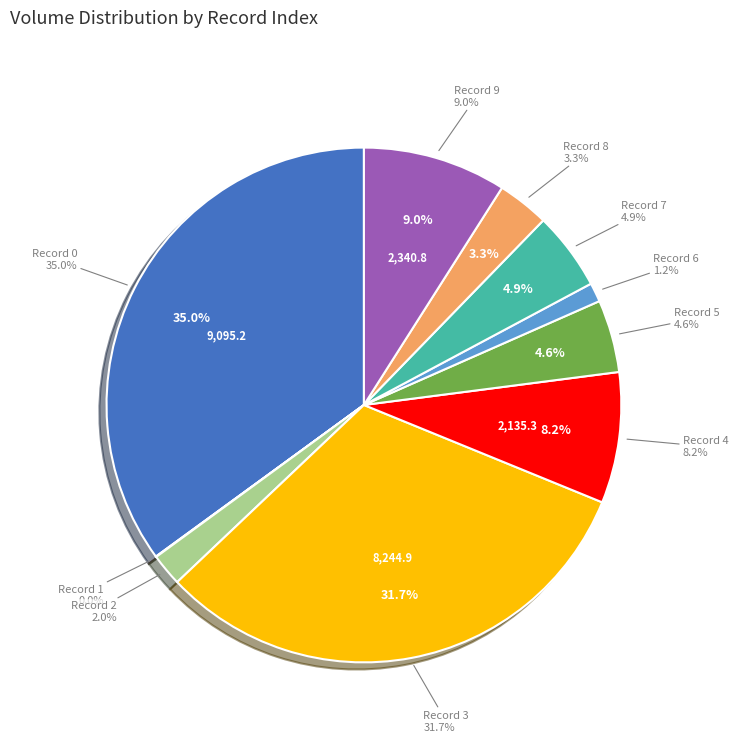

What percentage is the 6 slice, to the nearest percent?

1%